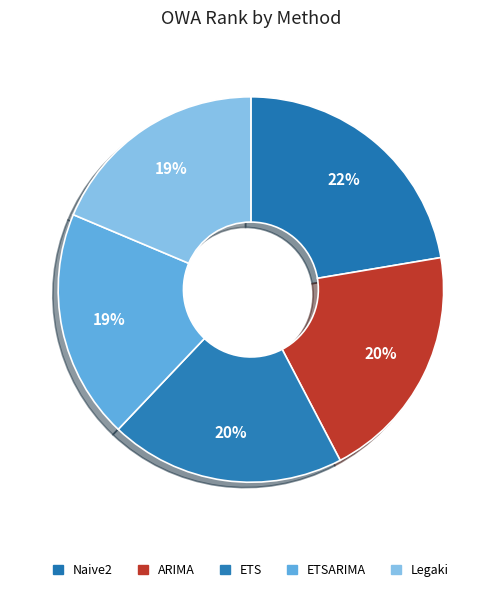

To the nearest percent, what is the average slice percentage?

20%